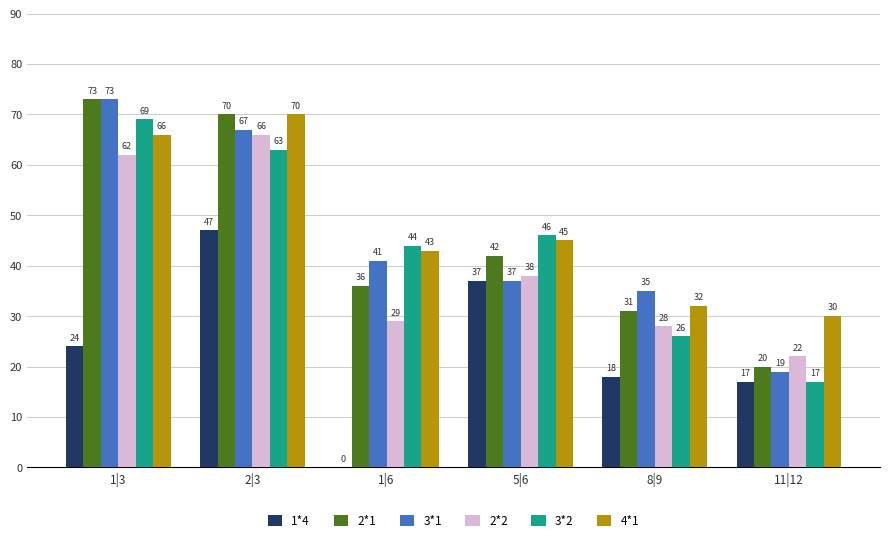

True or false: 1*4 has a value of 29 at 8|9.

False